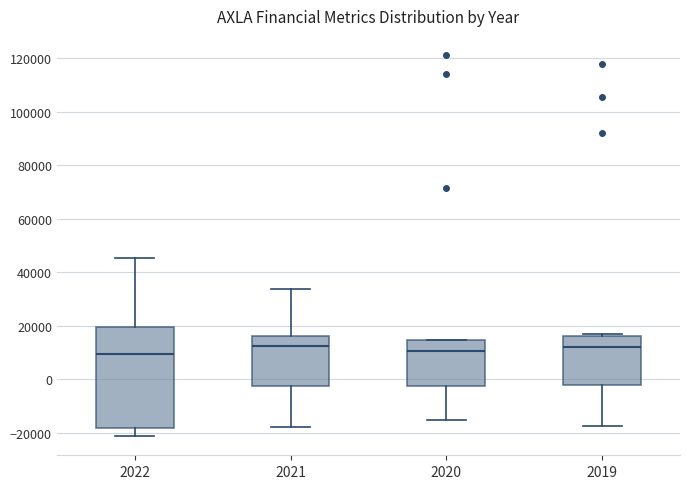

Reading left to right, transcribe this box plot: for each box, give where its median line is, the range the box spans, and where its two whiskers end, as read against the y-axis. The values are not printed on the chart, so give them approximately, as read against the axis.

2022: median 10000, box -18000 to 20000, whiskers -22000 to 46000
2021: median 12000, box -2000 to 16000, whiskers -18000 to 34000
2020: median 10000, box -2000 to 14000, whiskers -16000 to 14000
2019: median 12000, box -2000 to 16000, whiskers -18000 to 18000